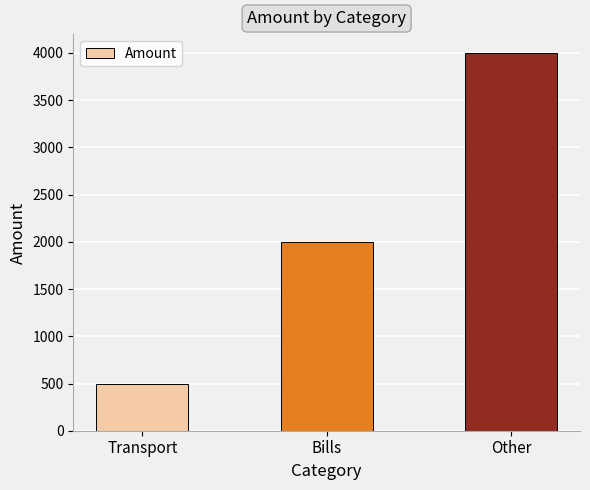

What is the change in value from Transport to Bills?

+1500